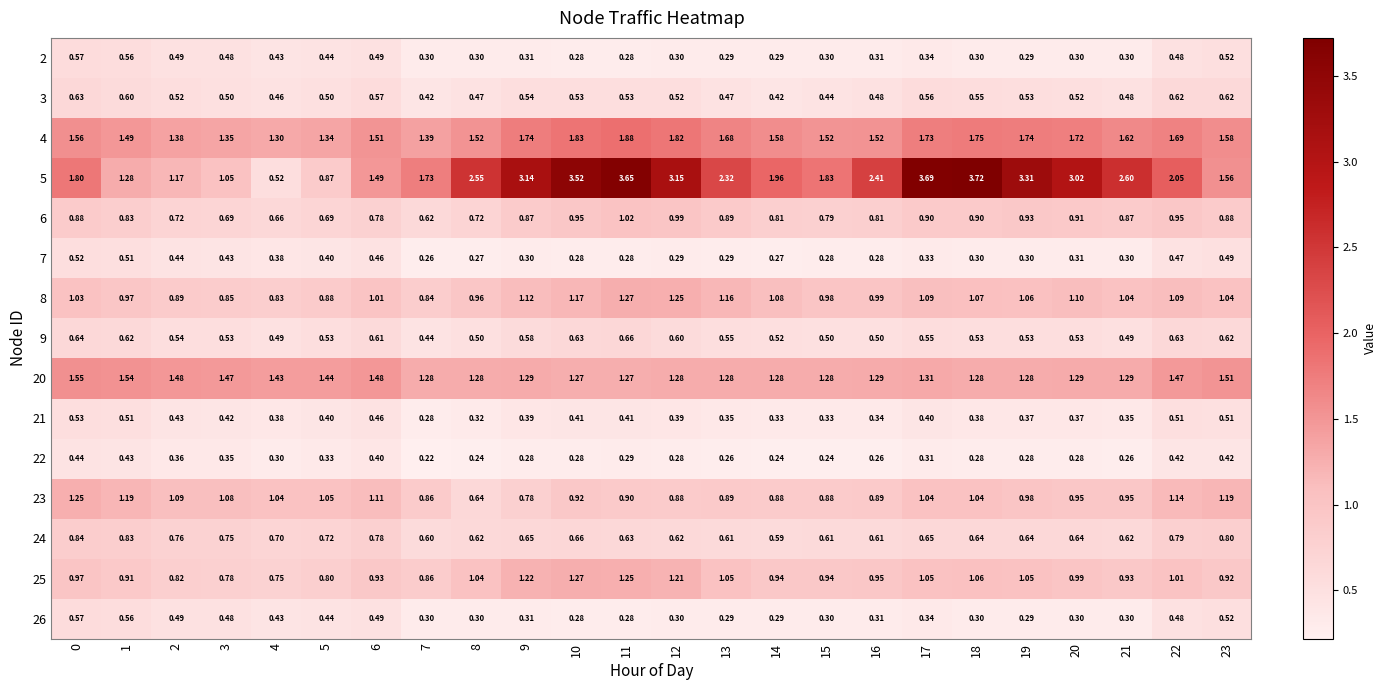

Is the value of 25 at 19 greater than the value of 5 at 8?

No